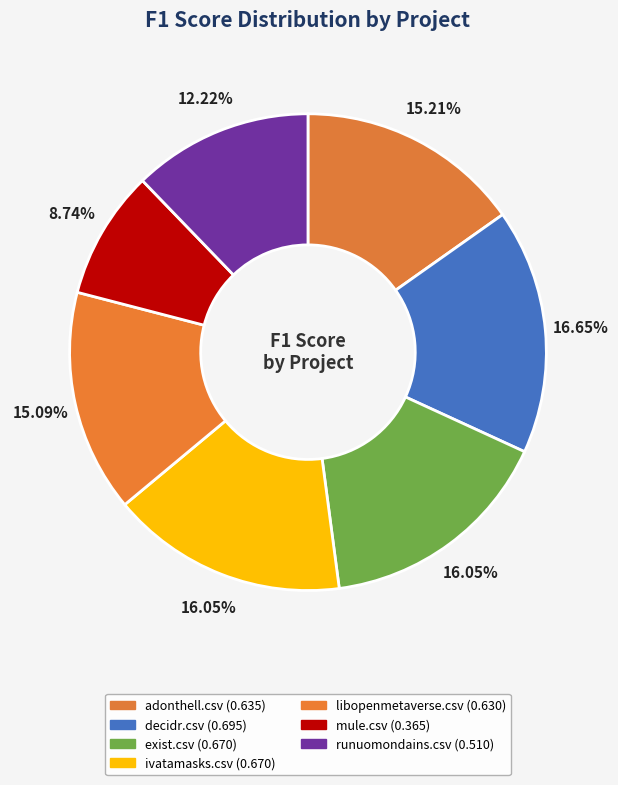

How many segments does this pie chart have?

7